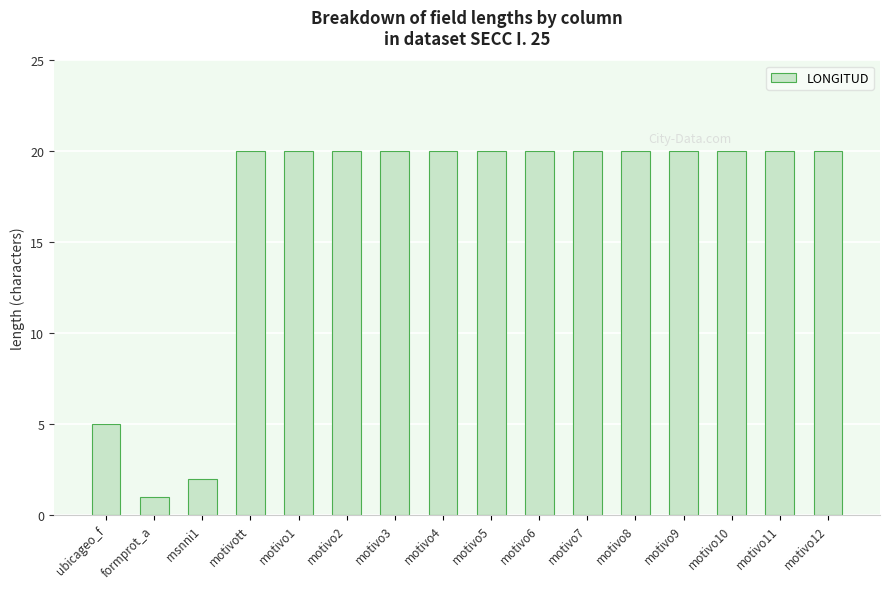

Reading left to right, list all the values displayed in this chart.

ubicageo_f=5	formprot_a=1	rnsnni1=2	motivott=20	motivo1=20	motivo2=20	motivo3=20	motivo4=20	motivo5=20	motivo6=20	motivo7=20	motivo8=20	motivo9=20	motivo10=20	motivo11=20	motivo12=20